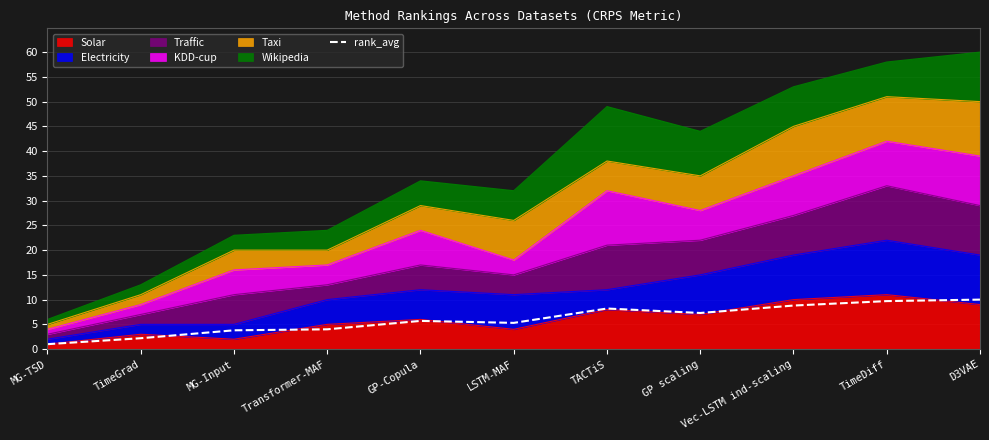

Which category has the lowest value across all series?

MG-TSD